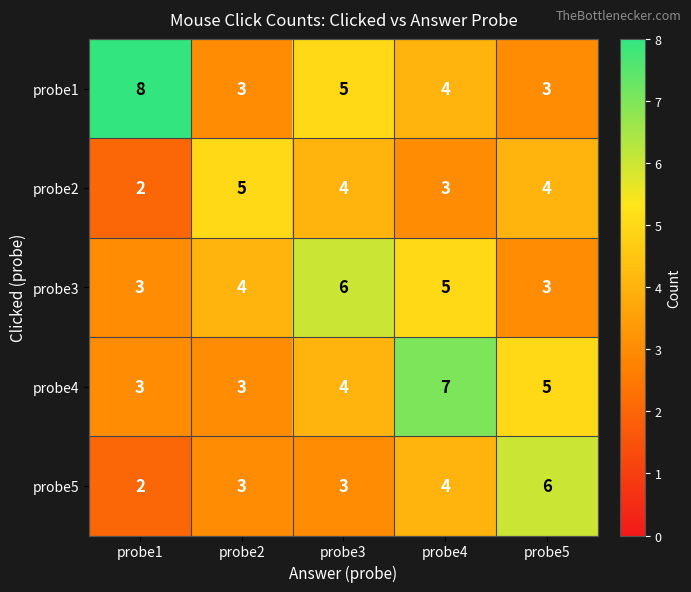

Count the probe2 values in the range 3 to 4.

3